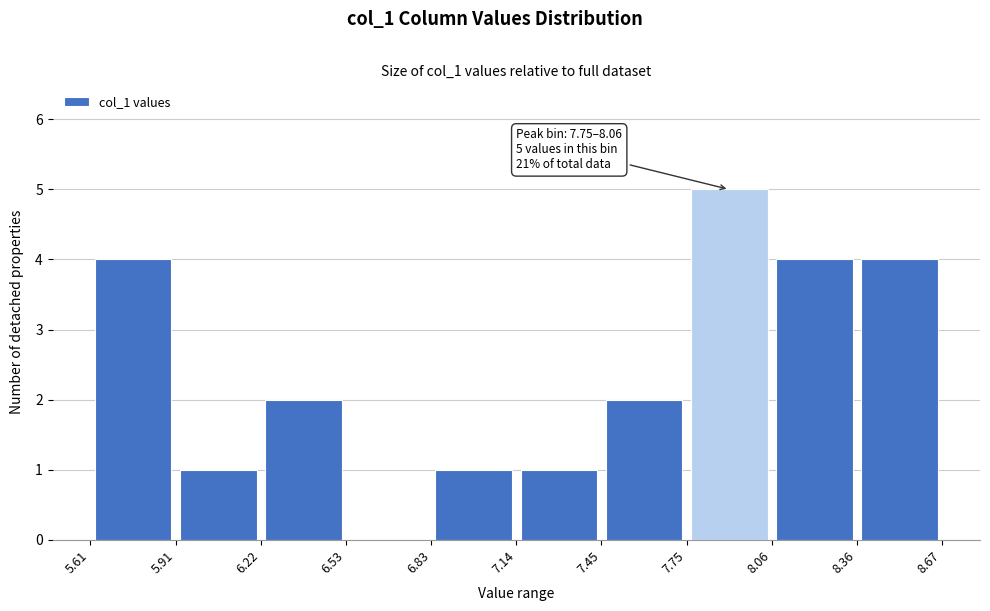

Which range on the x-axis has the tallest bar?

7.75 to 8.06